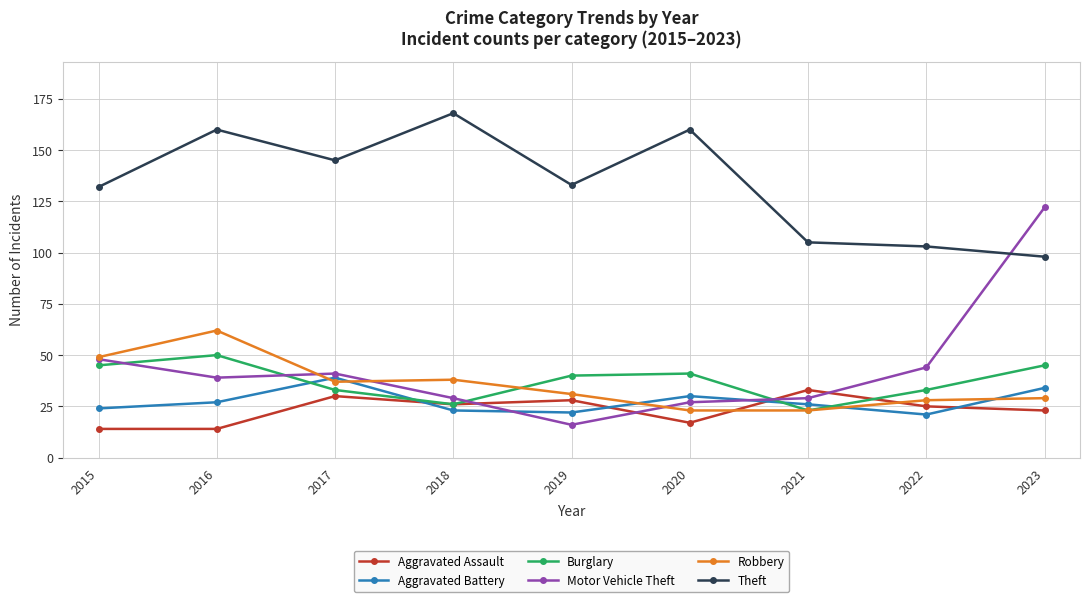

Where does the Robbery series first go above 31?

2015